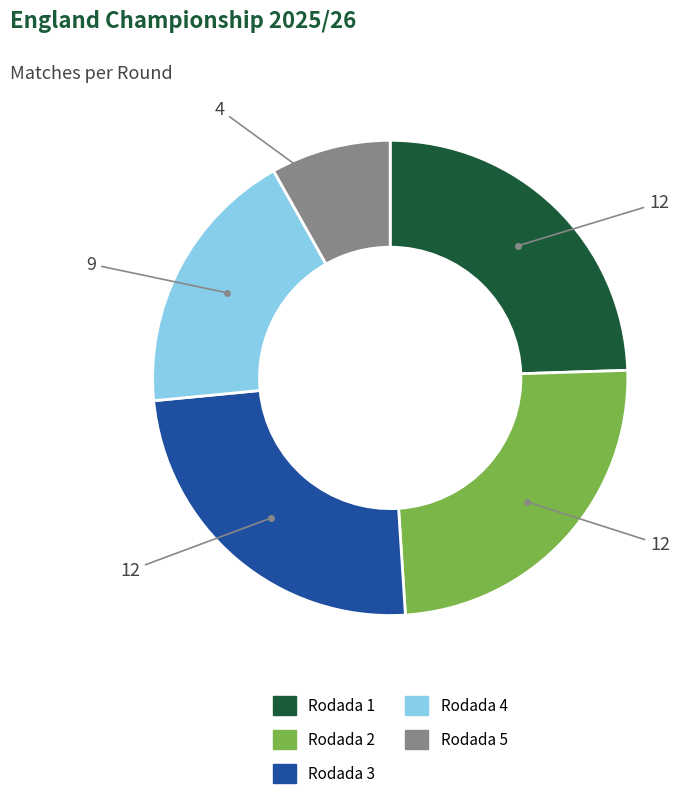

True or false: Rodada 1 accounts for 24% of the total.

True